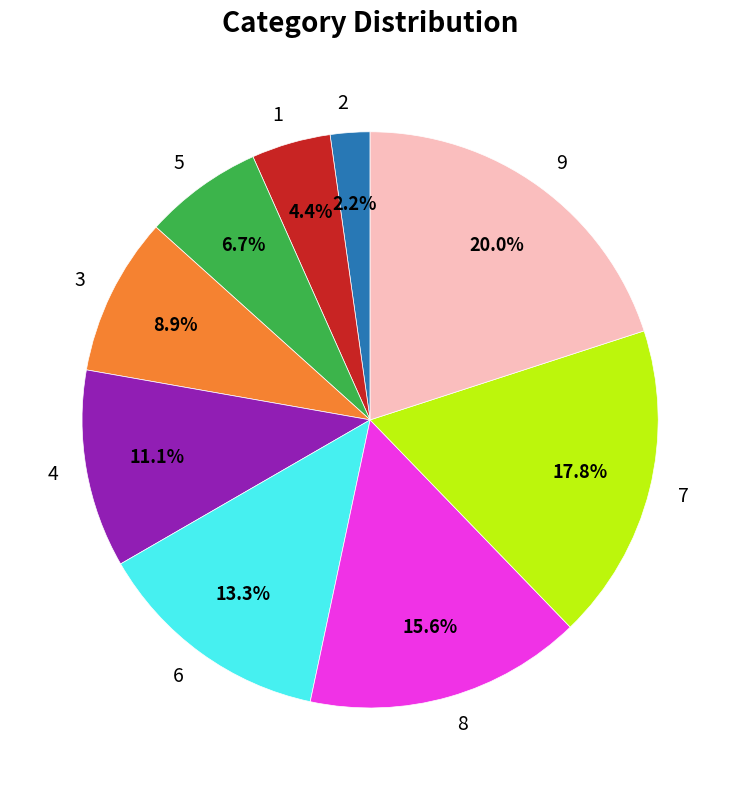

What percentage is the 6 slice, to the nearest percent?

13%